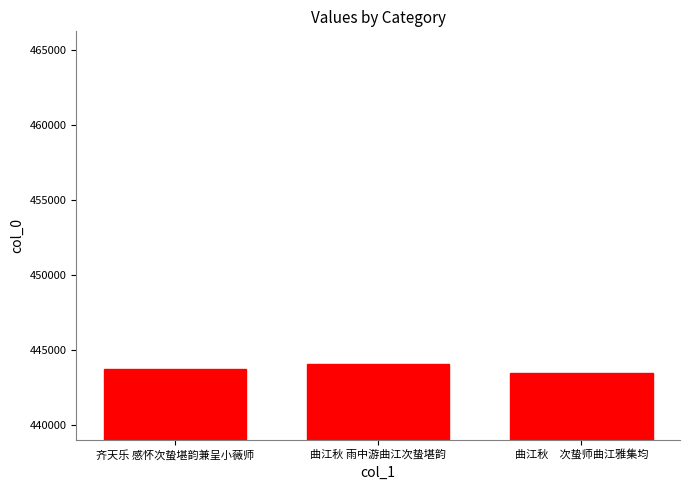

Which label corresponds to the largest value in the chart?

曲江秋 雨中游曲江次蛰堪韵